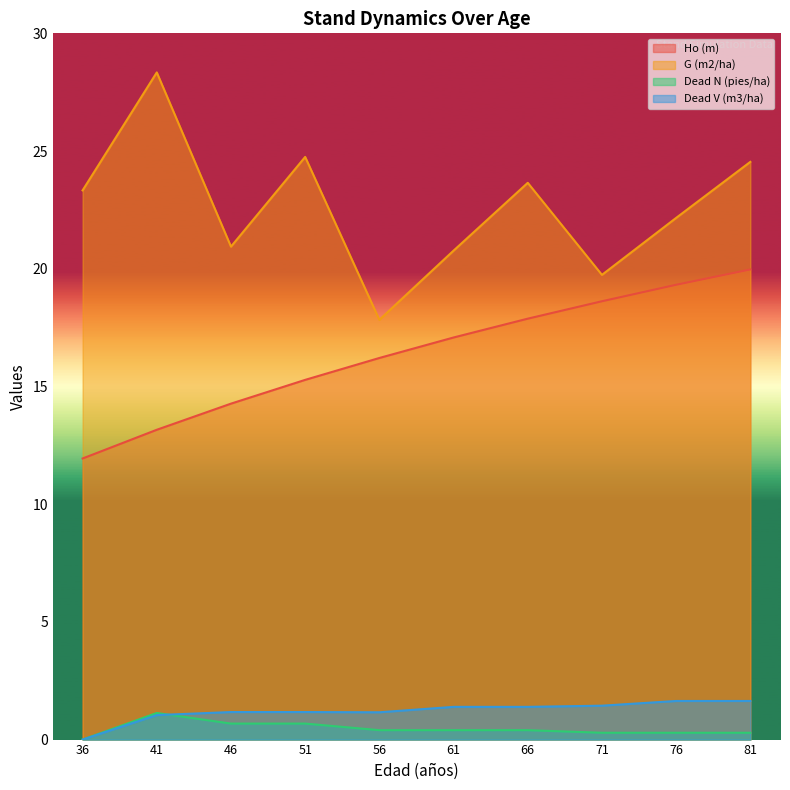

True or false: Ho (m) and Dead V (m3/ha) cross at least once.

False